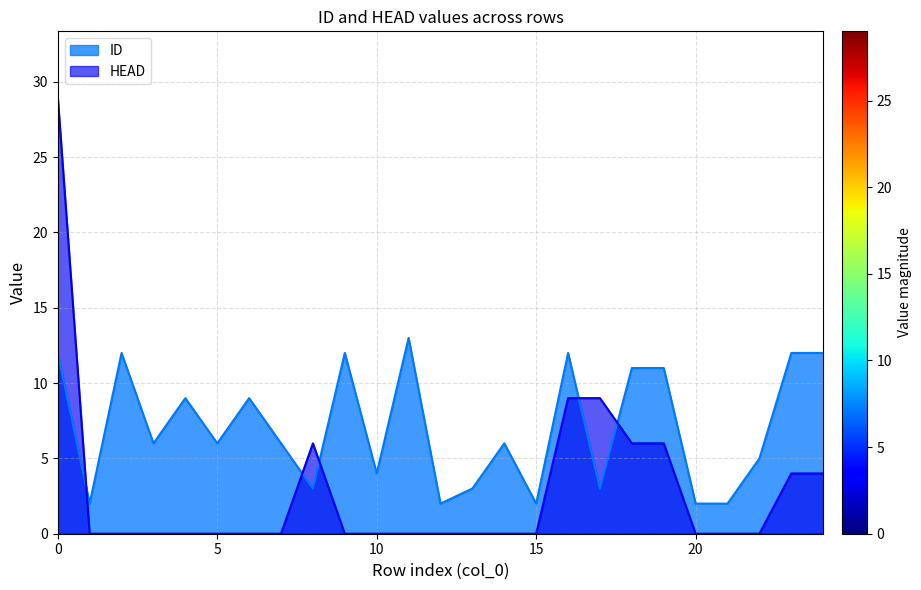

True or false: HEAD and ID intersect in this chart.

True